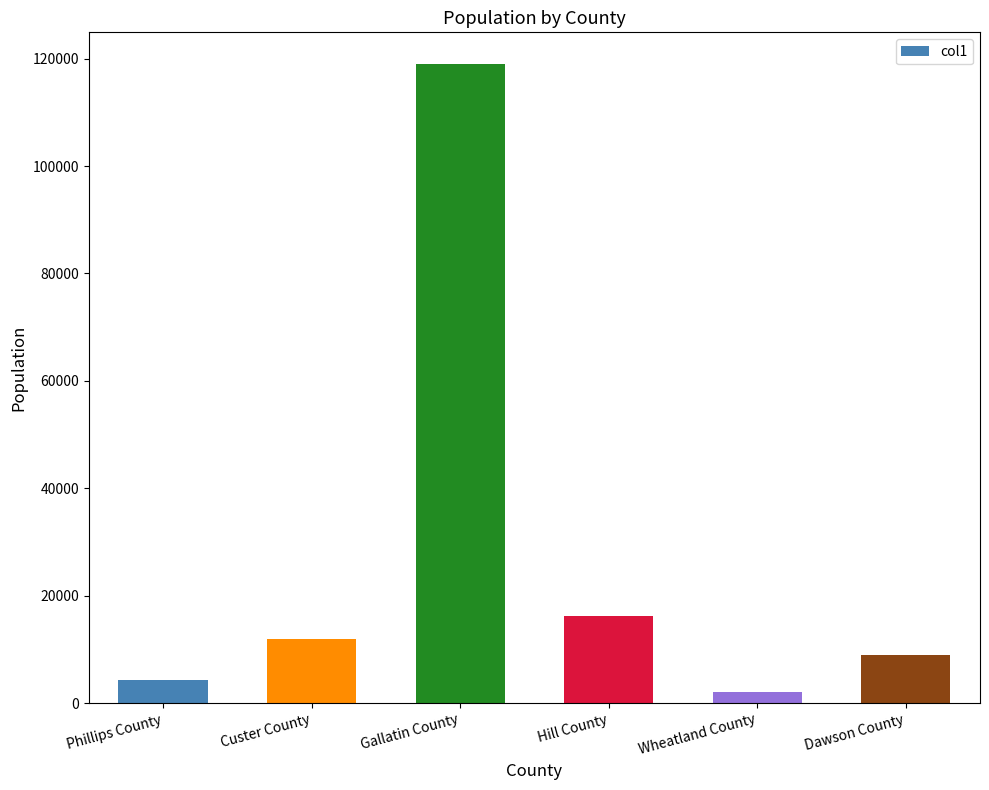

Is it true that the value at Hill County is 16309?

True